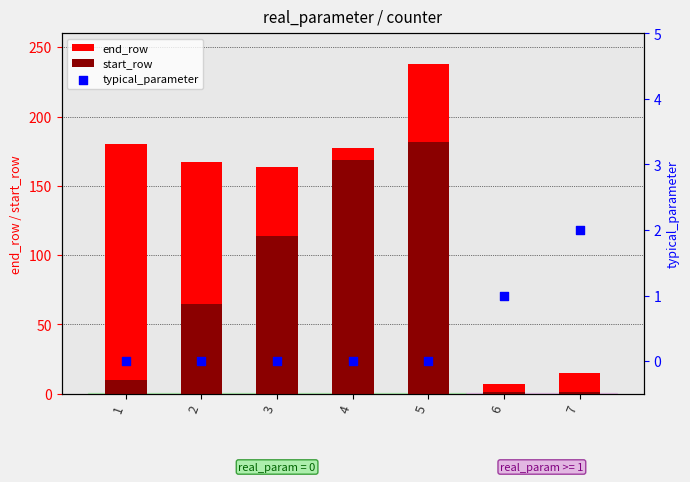

Which series has the largest total across all categories?

end_row